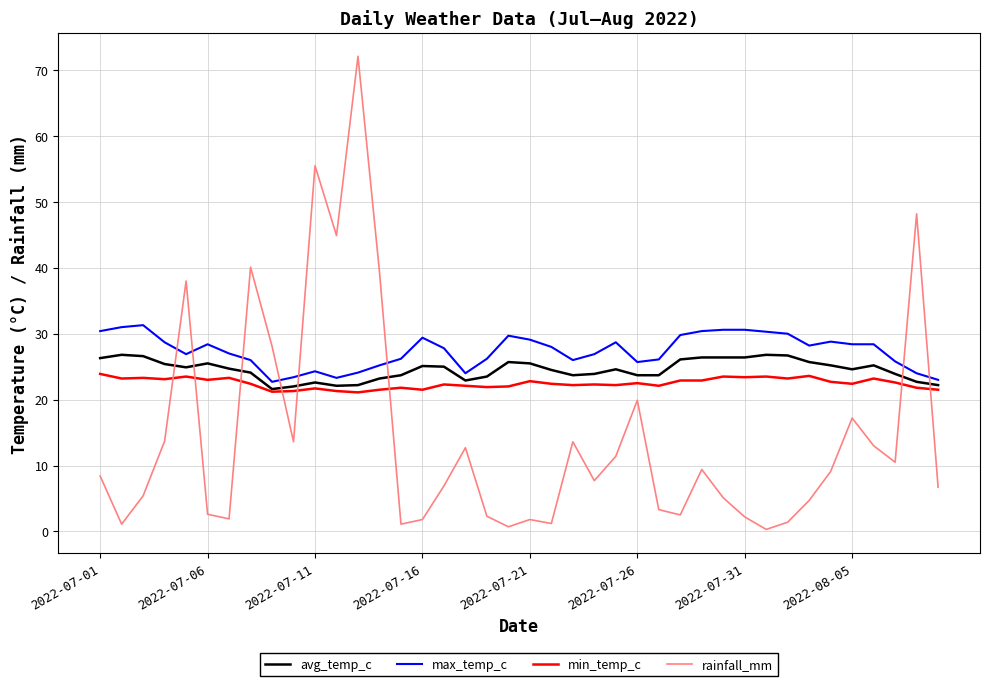

True or false: max_temp_c and min_temp_c intersect in this chart.

False